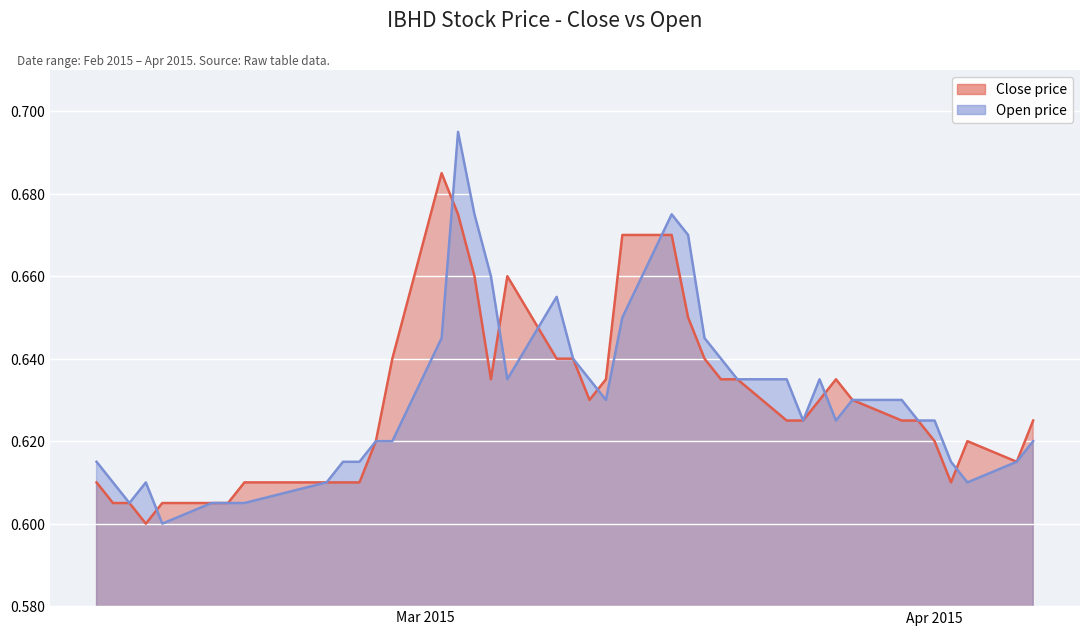

Rank the series at 2015-03-03 from highest to lowest value.

open, close